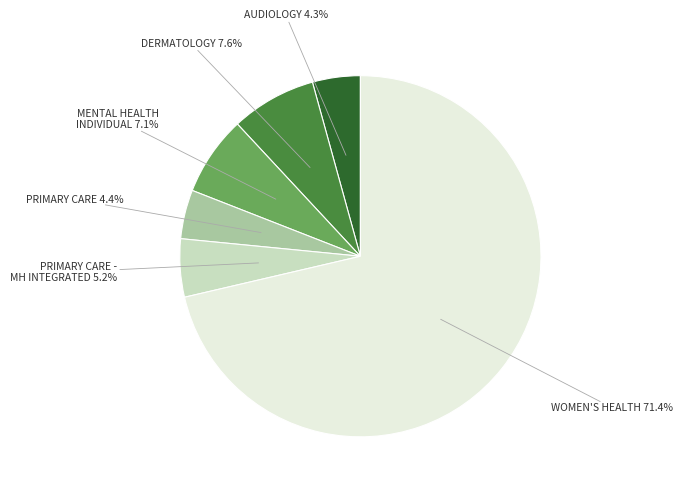

Which slice is the largest?

WOMEN'S HEALTH